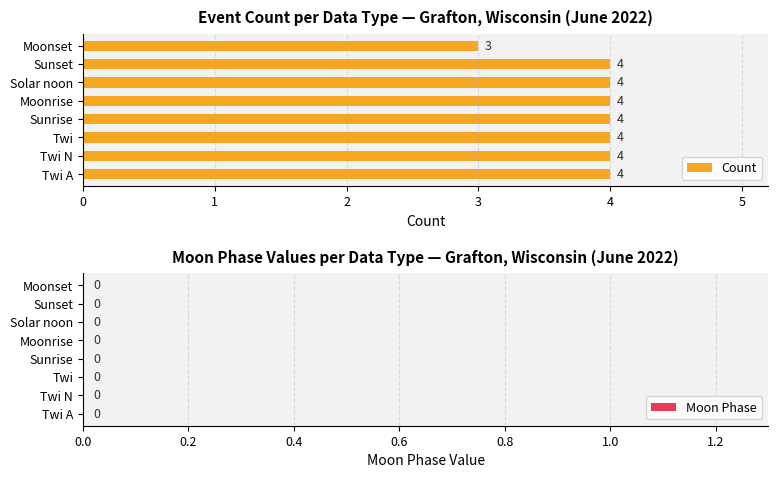

How many values are between 4 and 5?

7